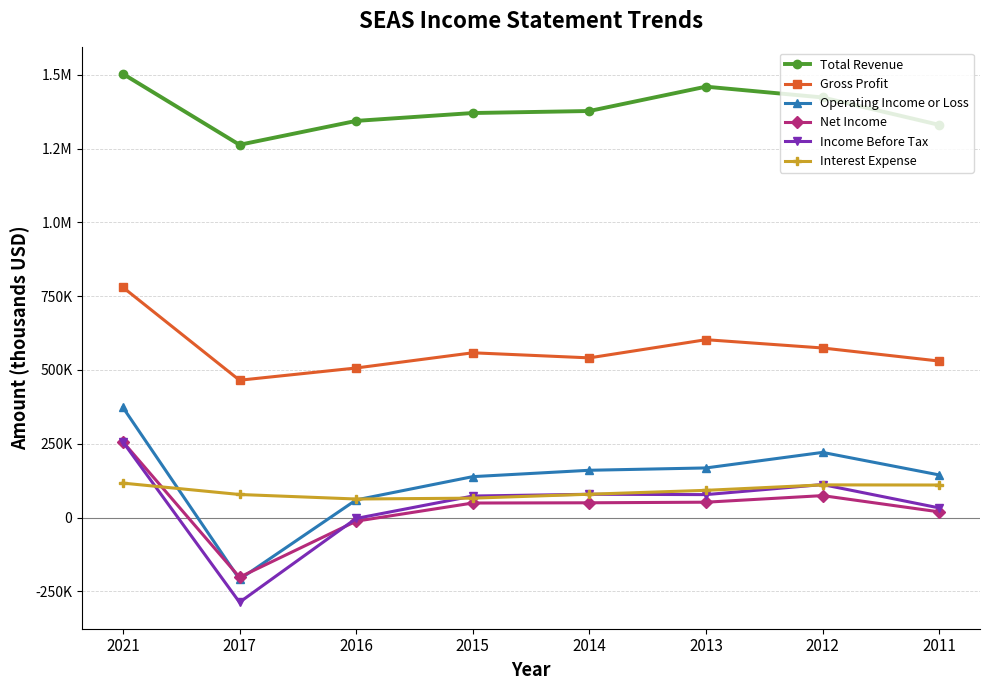

True or false: Net Income has a value of -20796 at 2016.

False